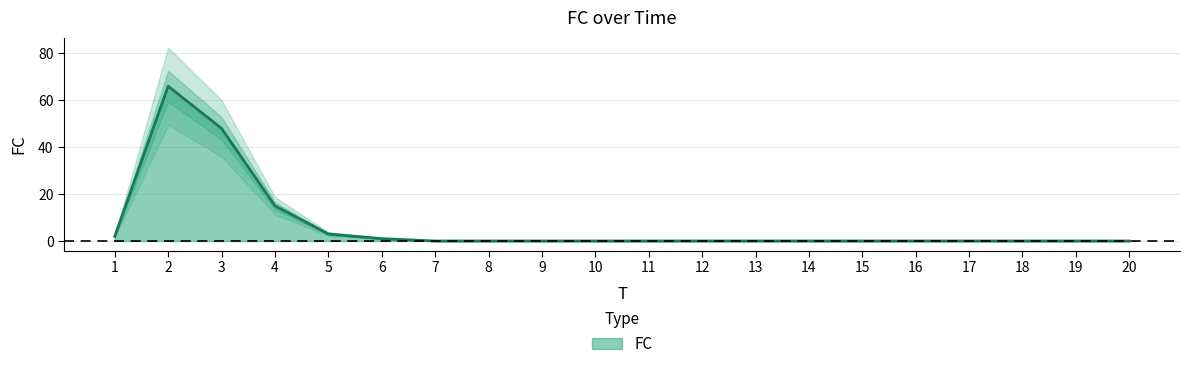

Which has a higher value, 19 or 3?

3